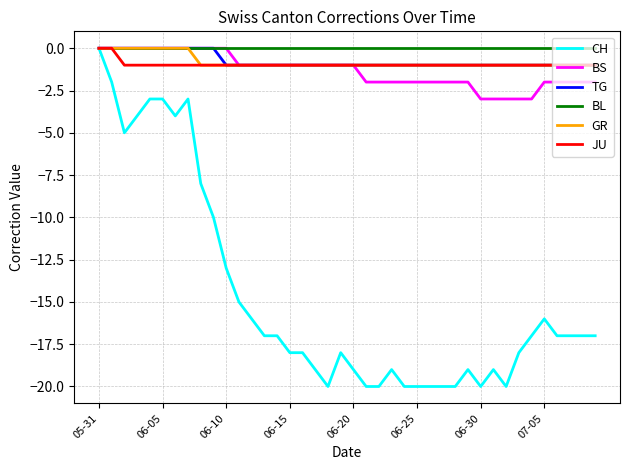

Which series has the largest range (max minus min)?

CH